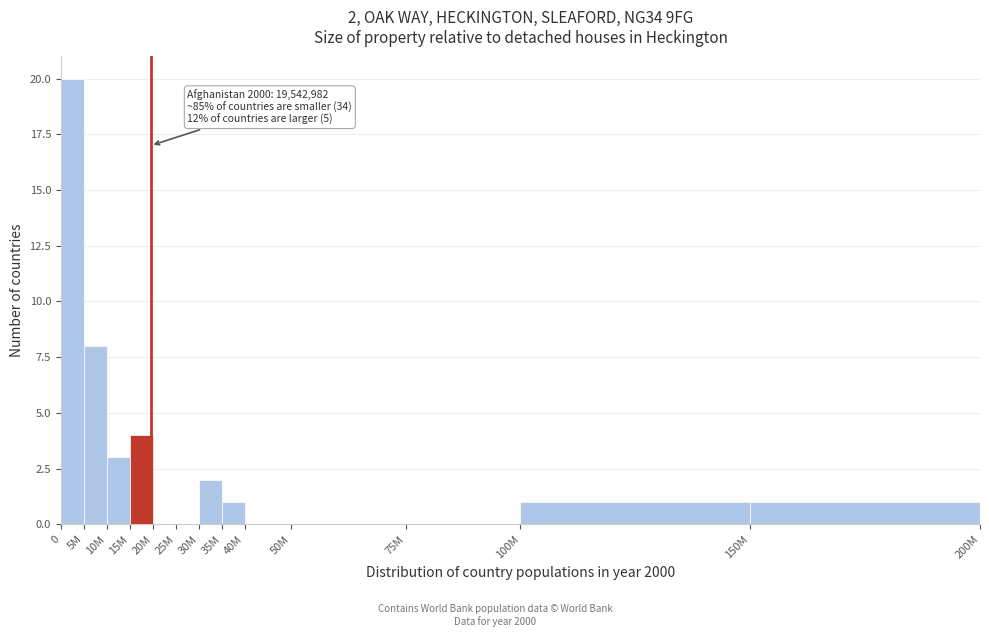

Reading left to right, list all the values displayed in this chart.

0=20	5M=8	10M=3	15M=4	20M=0	25M=0	30M=2	35M=1	40M=0	50M=0	75M=0	100M=1	150M=1